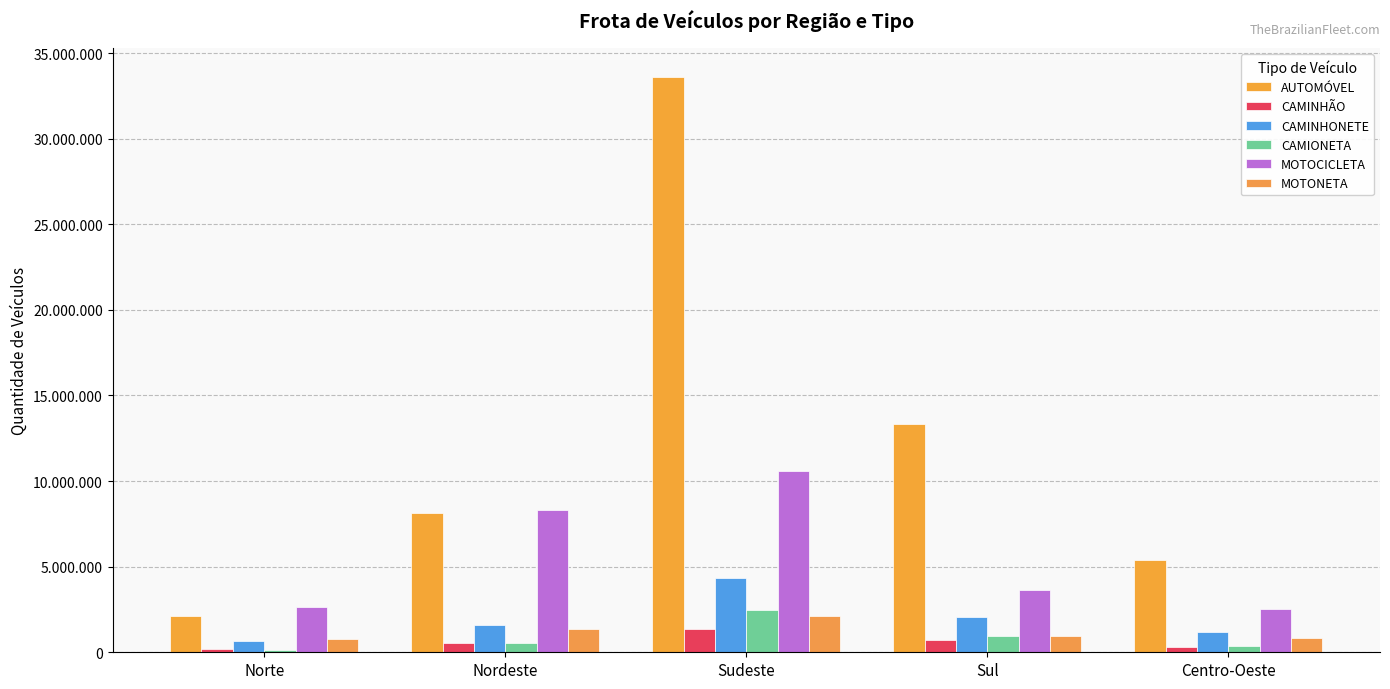

What is the total value across all series at Centro-Oeste?

10593991